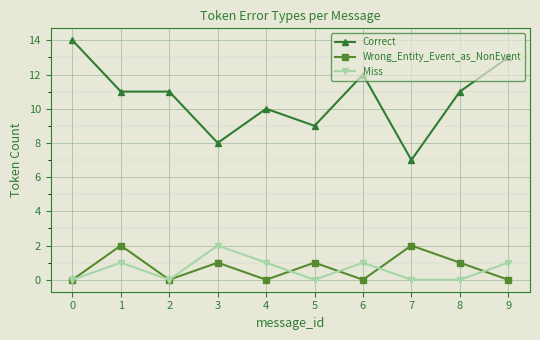

Which series has the widest spread of values?

Correct